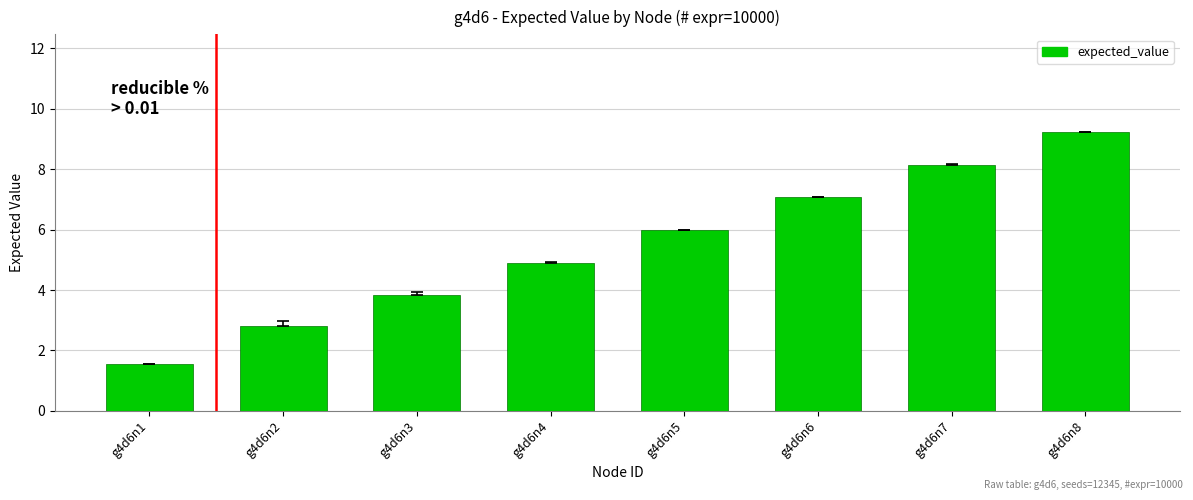

Where is the data nearest to the value 5?

g4d6n4